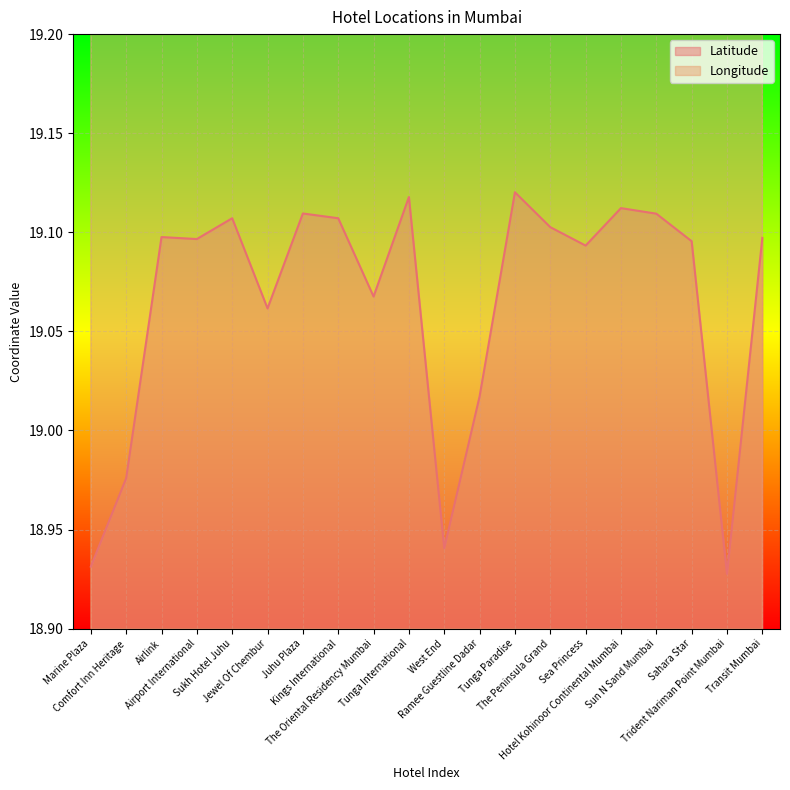

How many lines are shown in the chart?

2